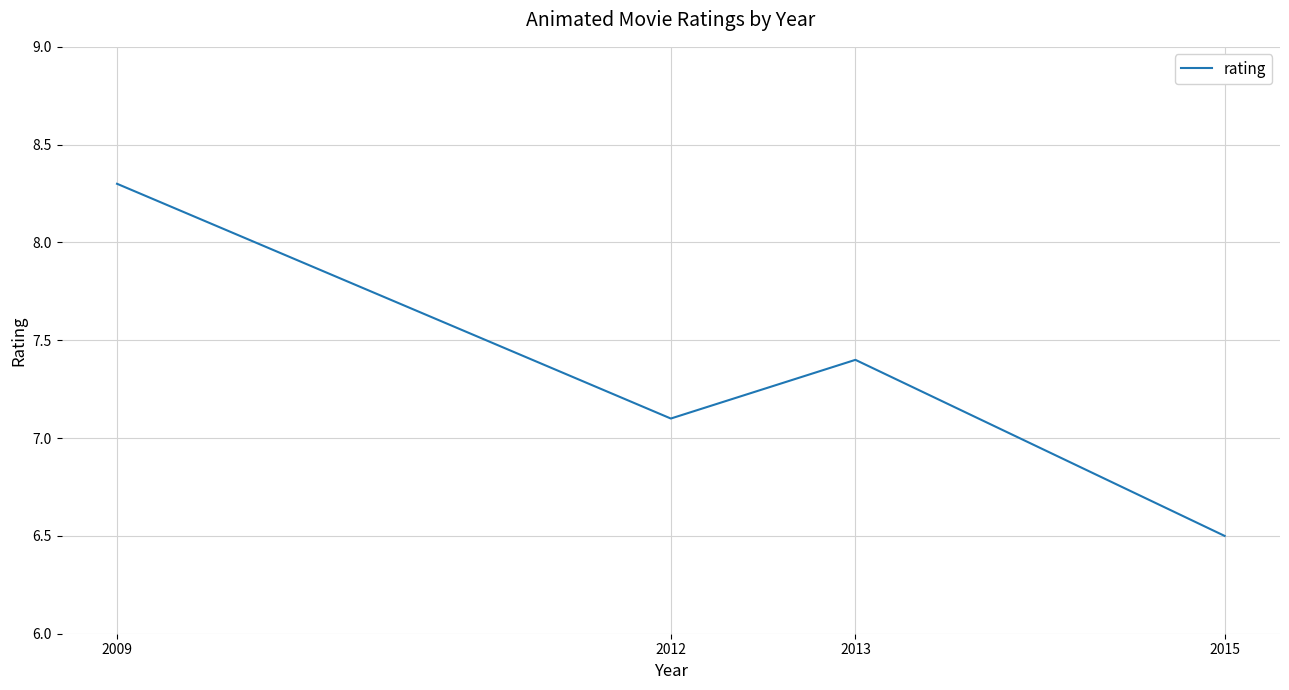

List the labels in order of value, largest first.

2009, 2013, 2012, 2015